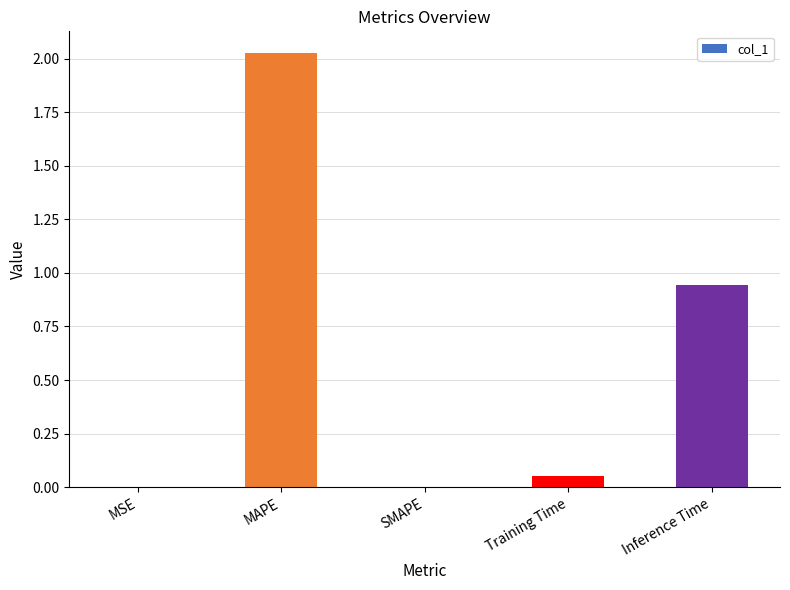

Between Training Time and SMAPE, which is larger?

Training Time